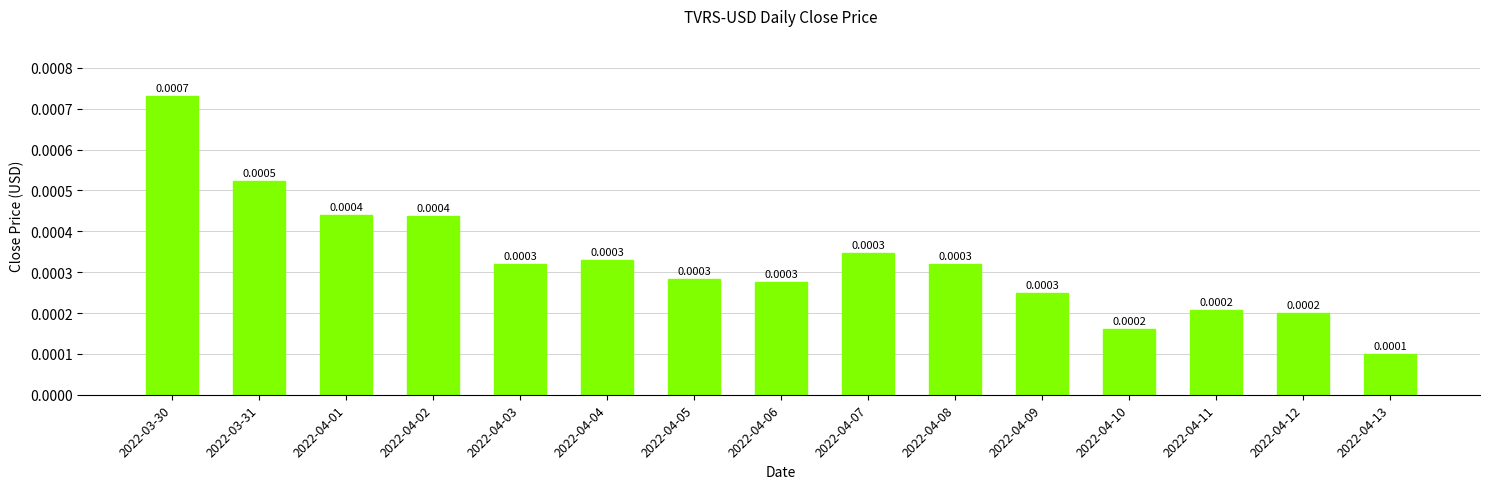

Which has a higher value, 2022-04-06 or 2022-04-01?

2022-04-01